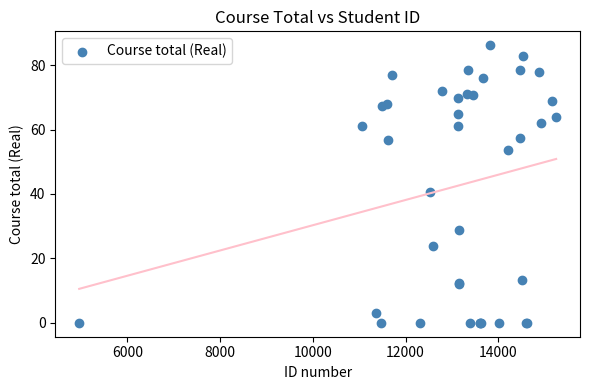

What Y value in the scatter plot is closest to 43?

40.6